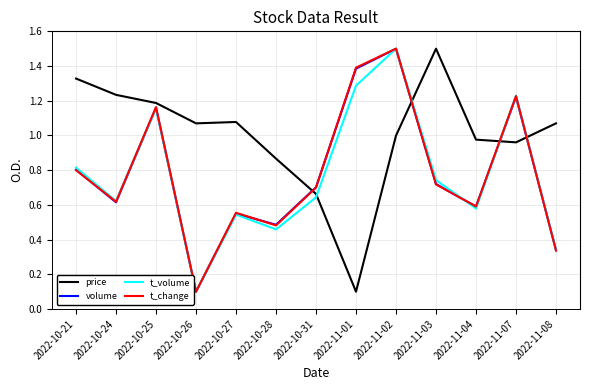

What position from the left is 2022-10-25?

3